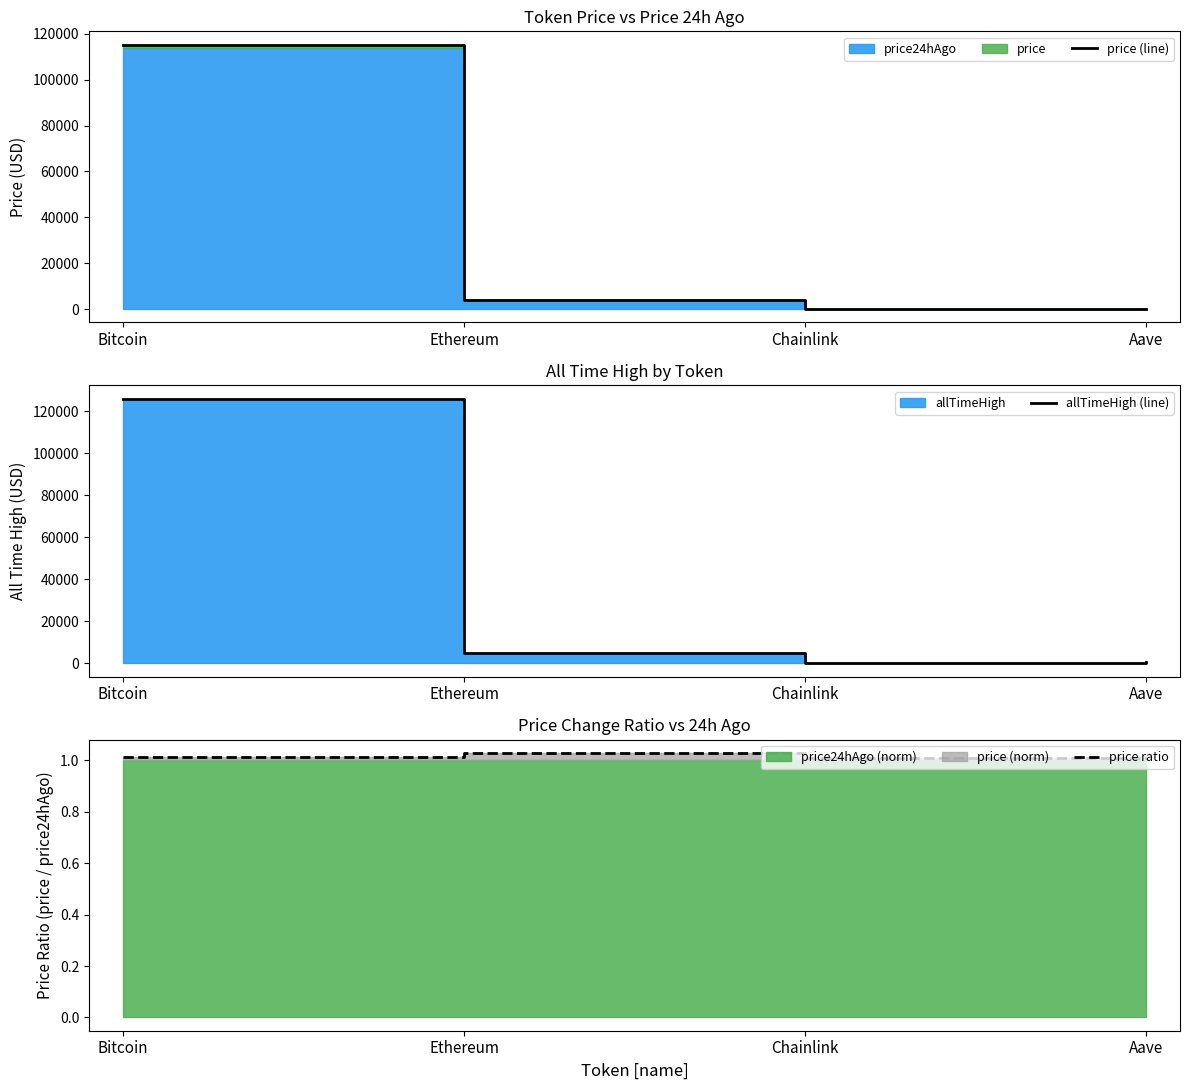

Between Chainlink and Aave, which is larger?

Aave